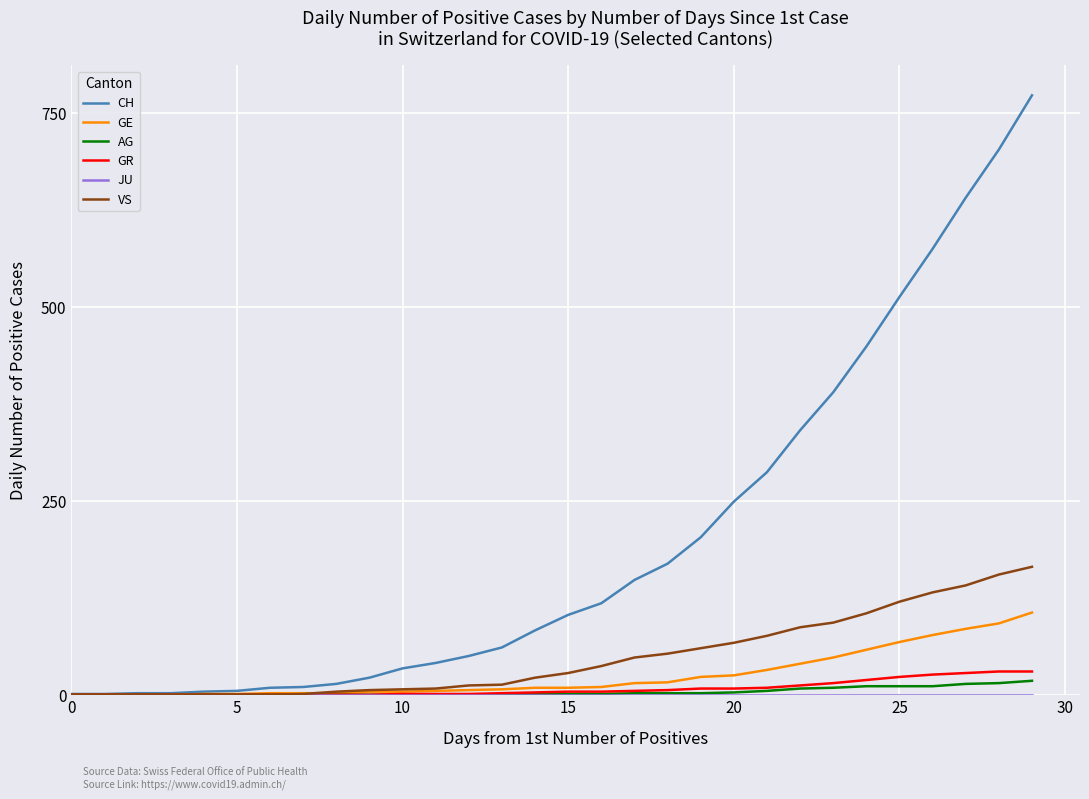

Which series has the widest spread of values?

CH